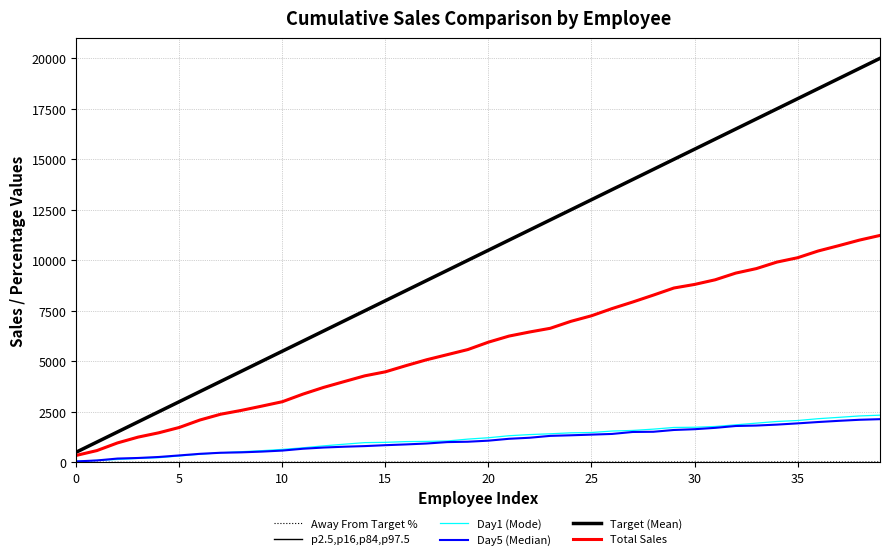

Does the chart have visible grid lines?

Yes